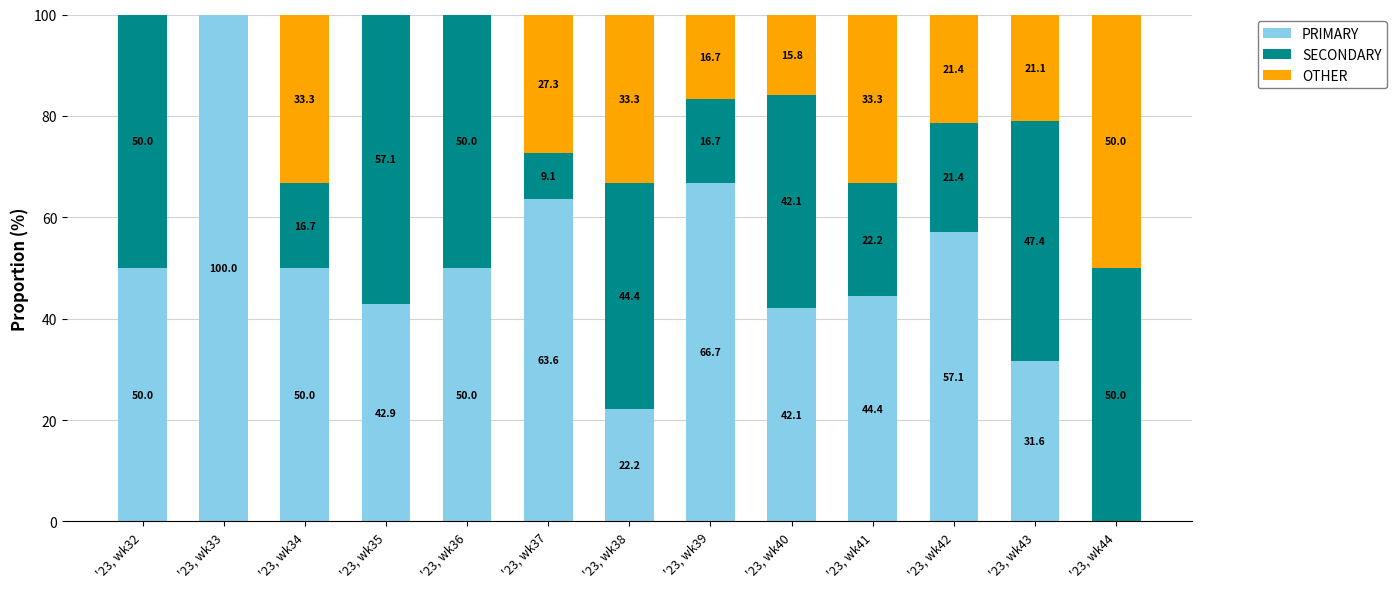

At which label does PRIMARY reach its peak?

'23, wk33